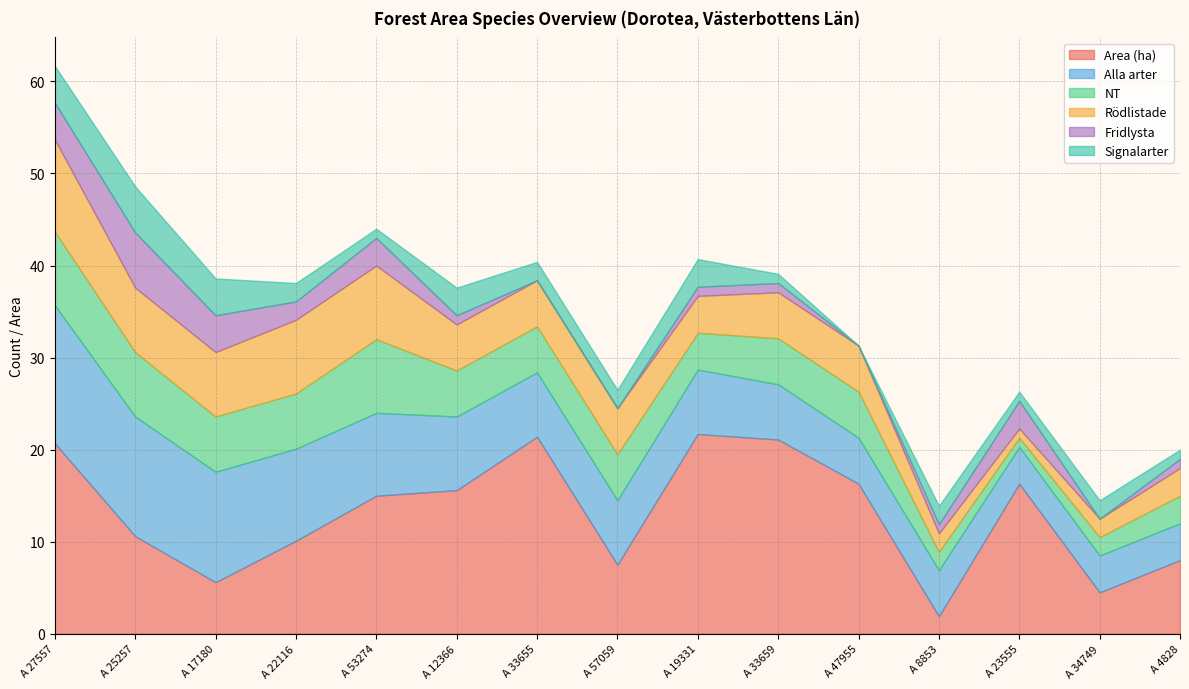

How many intersections are there between Signalarter and Fridlysta?

3